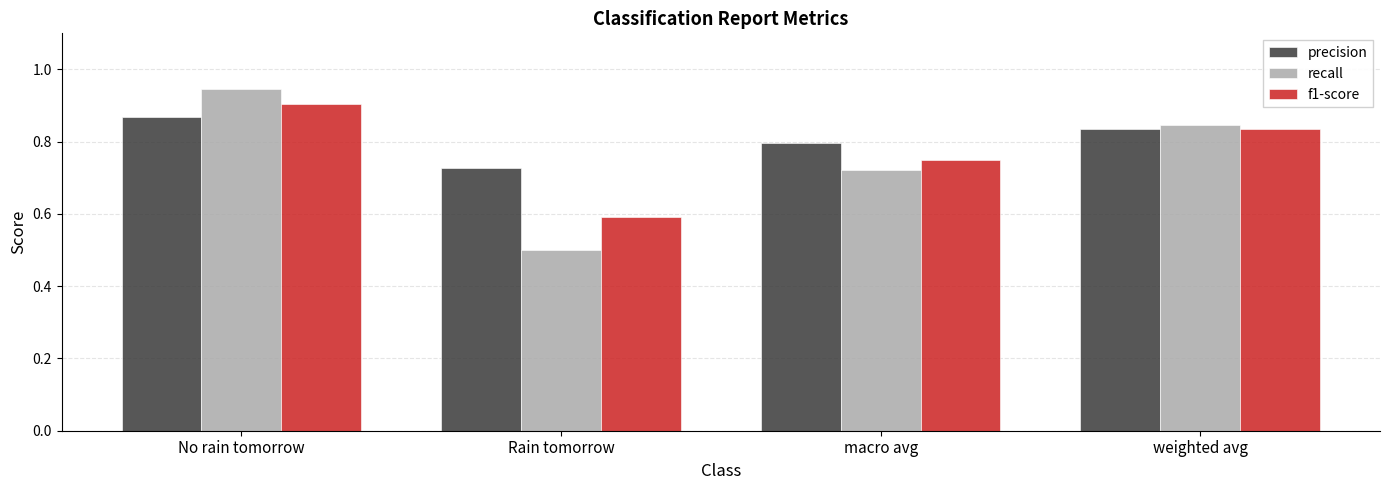

Are the bars horizontal?

No